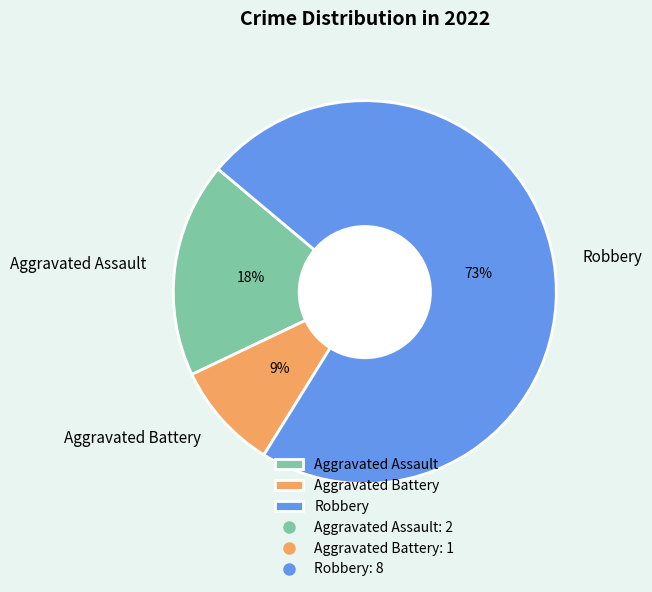

Which has a higher value, Aggravated Battery or Aggravated Assault?

Aggravated Assault